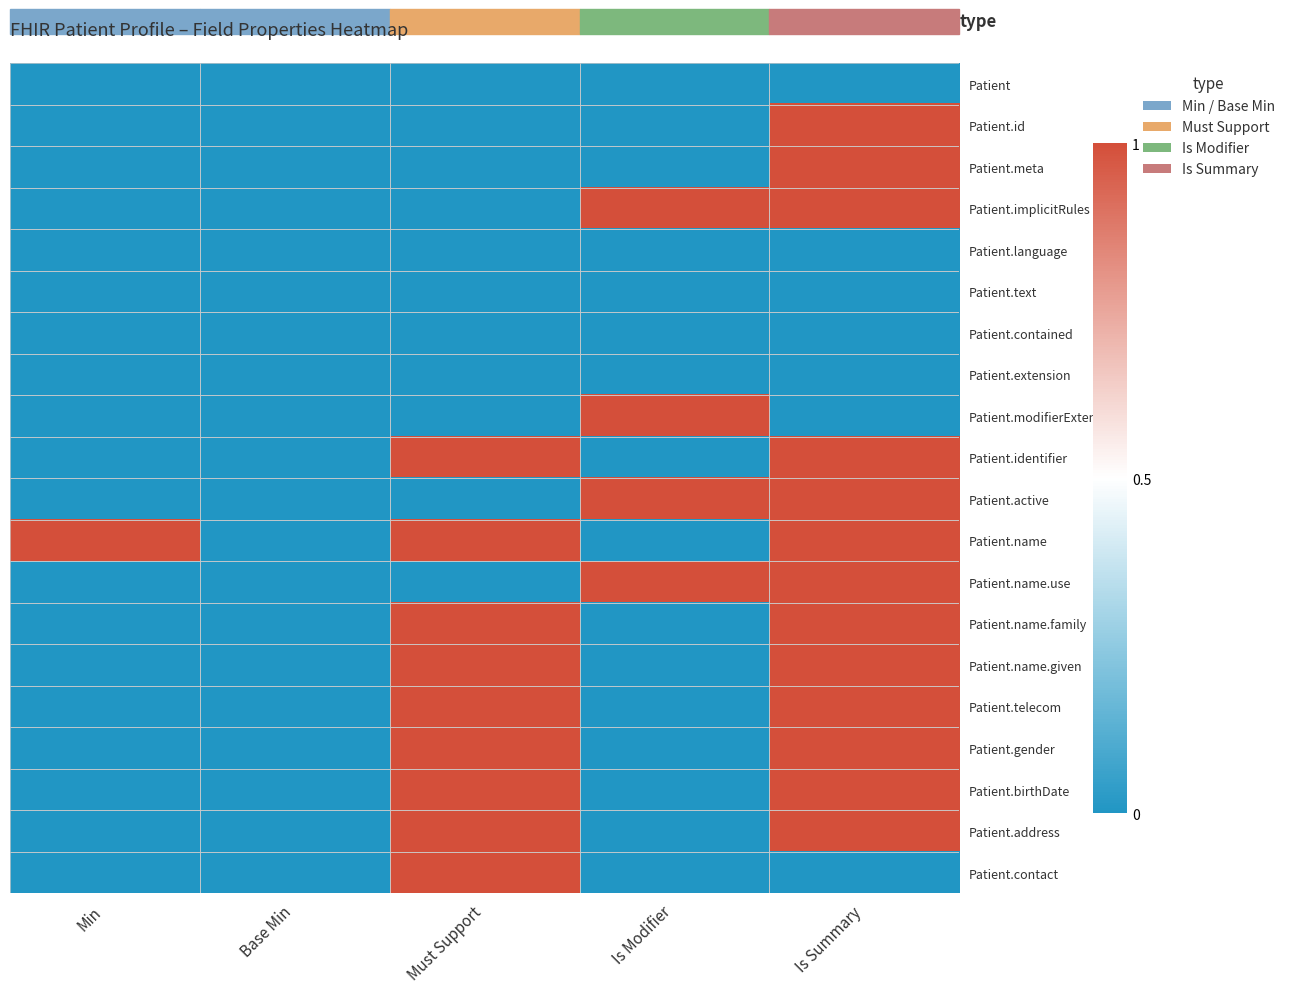

Between Base Min and Is Summary, which series saw the biggest shift?

Patient.id